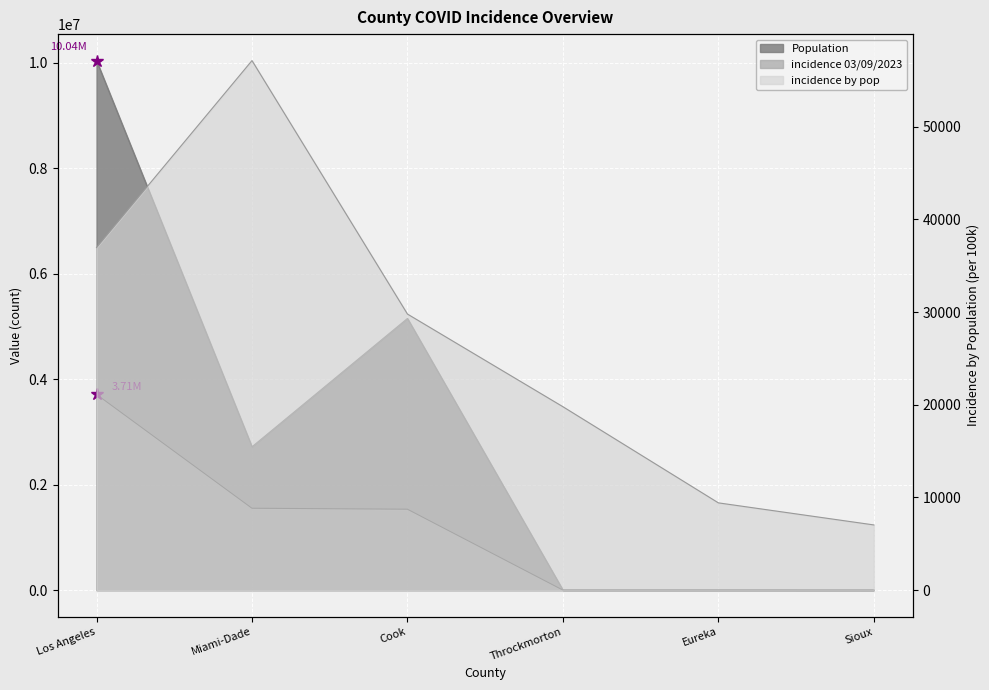

What is the greatest value displayed?

10039107.0